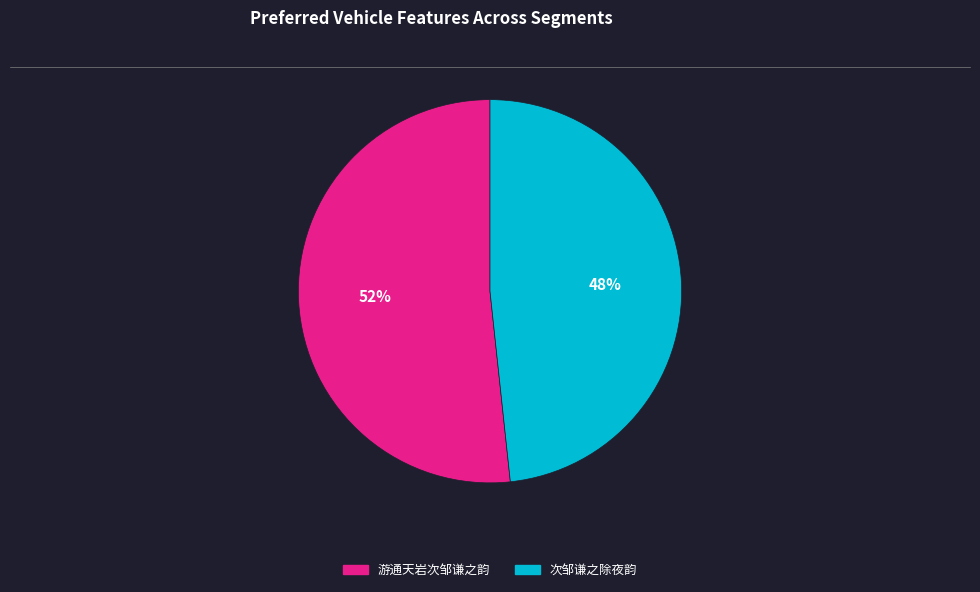

Which has a higher value, 游通天岩次邹谦之韵 or 次邹谦之除夜韵?

游通天岩次邹谦之韵